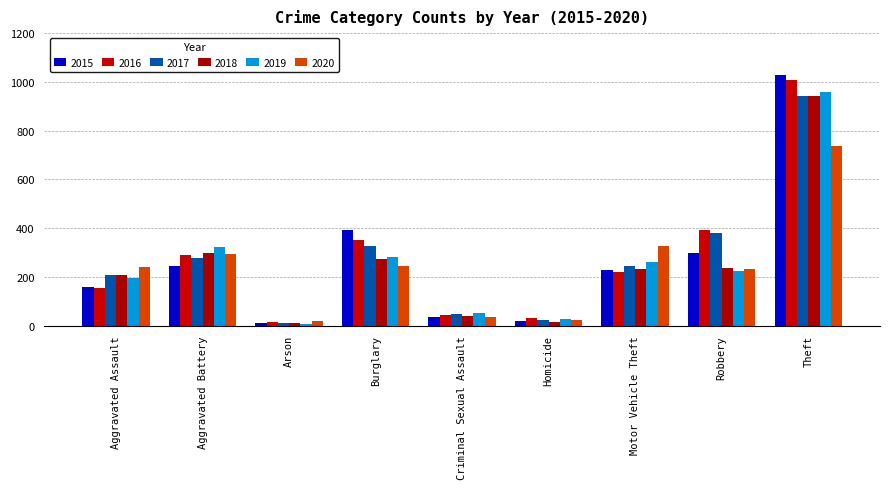

Reading right to left, extract all data points from this chart.

2015: 1027	297	228	17	34	393	11	246	160
2016: 1009	394	218	29	43	352	13	288	154
2017: 941	381	243	24	47	327	9	277	207
2018: 941	237	232	15	40	273	9	297	206
2019: 959	224	260	27	51	281	8	321	197
2020: 736	233	328	24	36	245	20	294	242